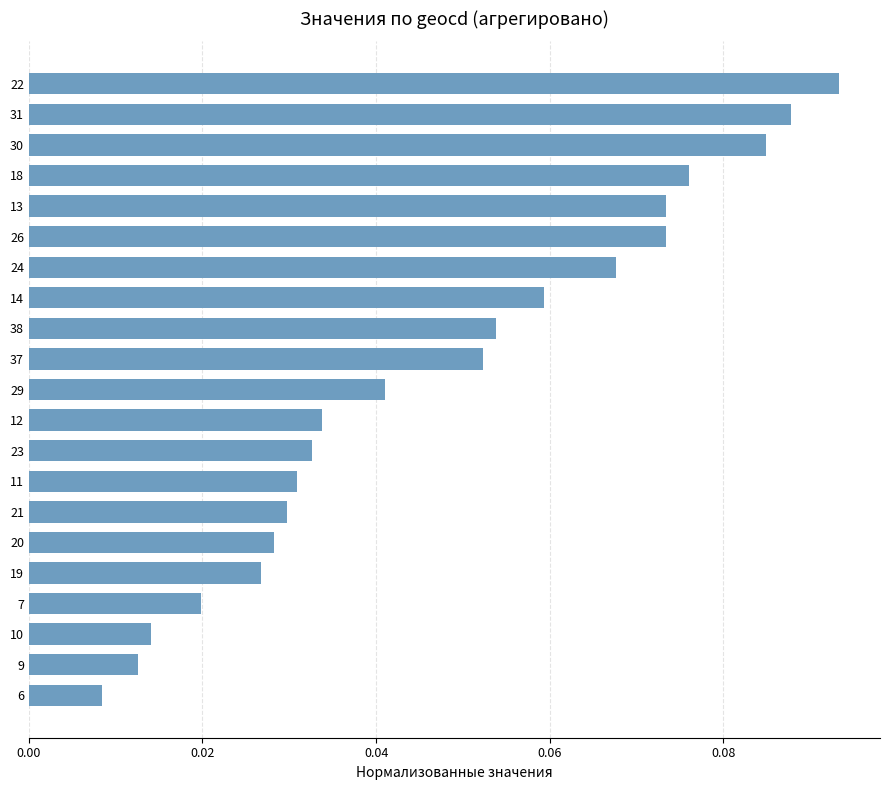

What is the sum of all values?

1.0